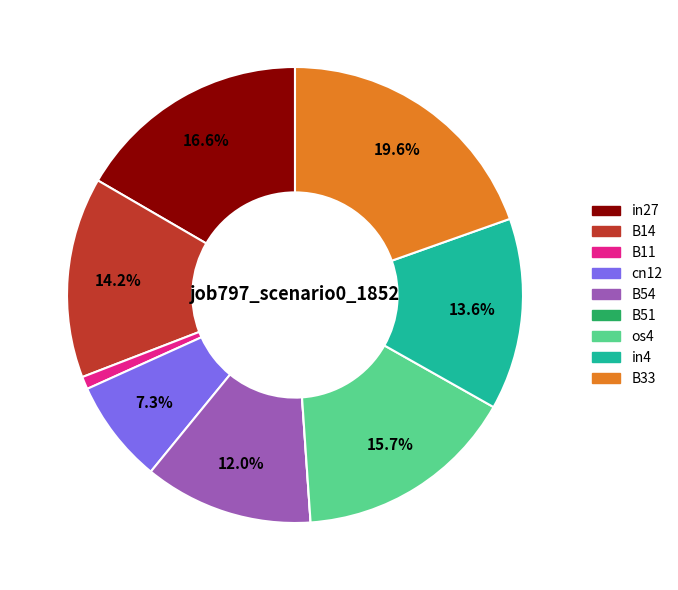

What is the largest slice in the pie chart?

B33